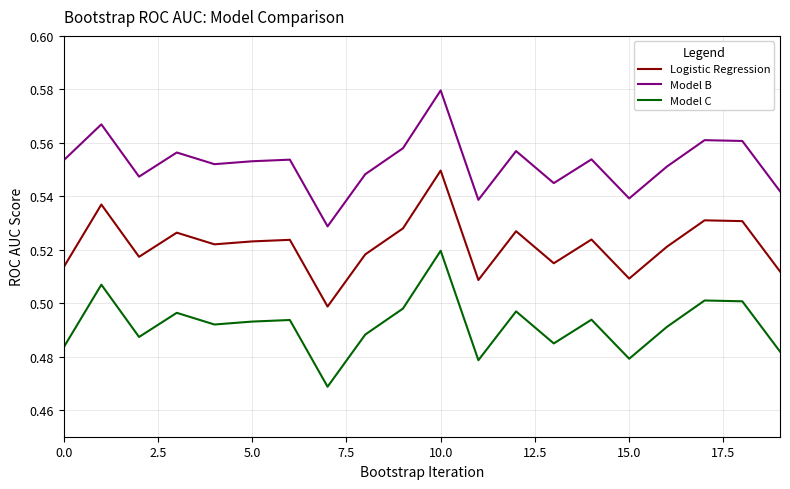

Which series has the largest total across all categories?

Model B